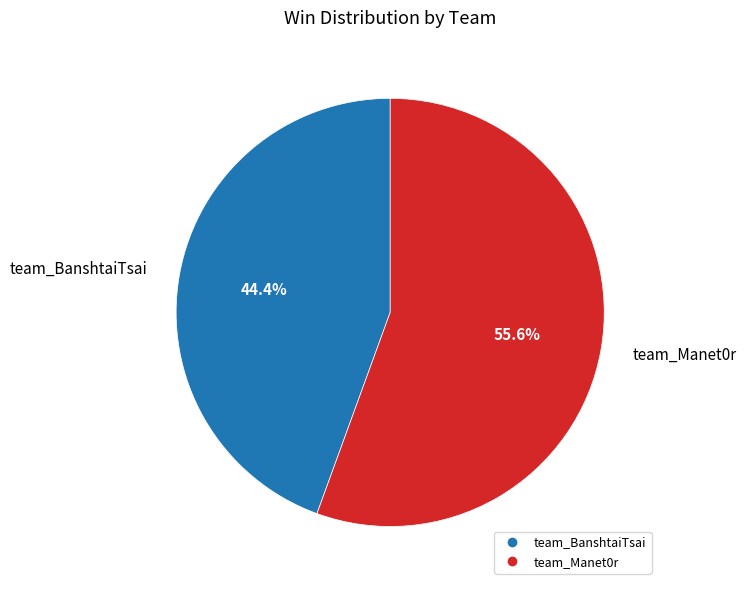

What is the largest slice in the pie chart?

team_Manet0r